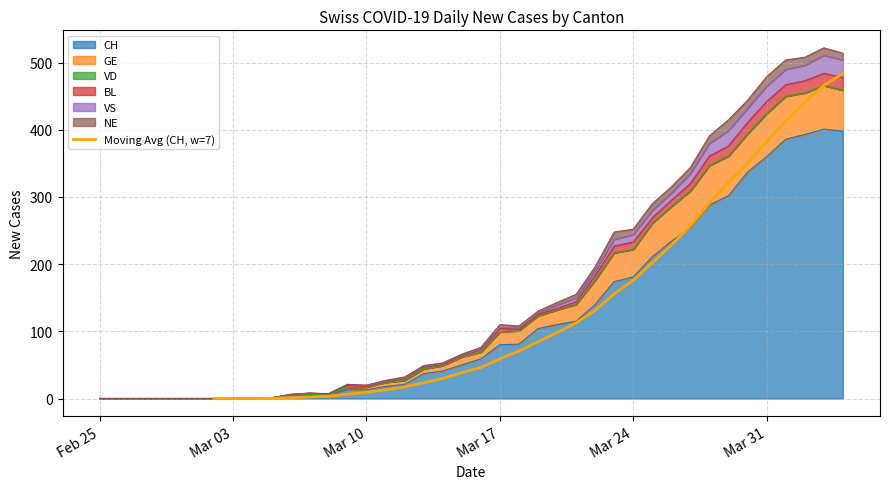

The value of Moving Avg (CH, w=7) at Mar 31 is 382.6. True or false?

True